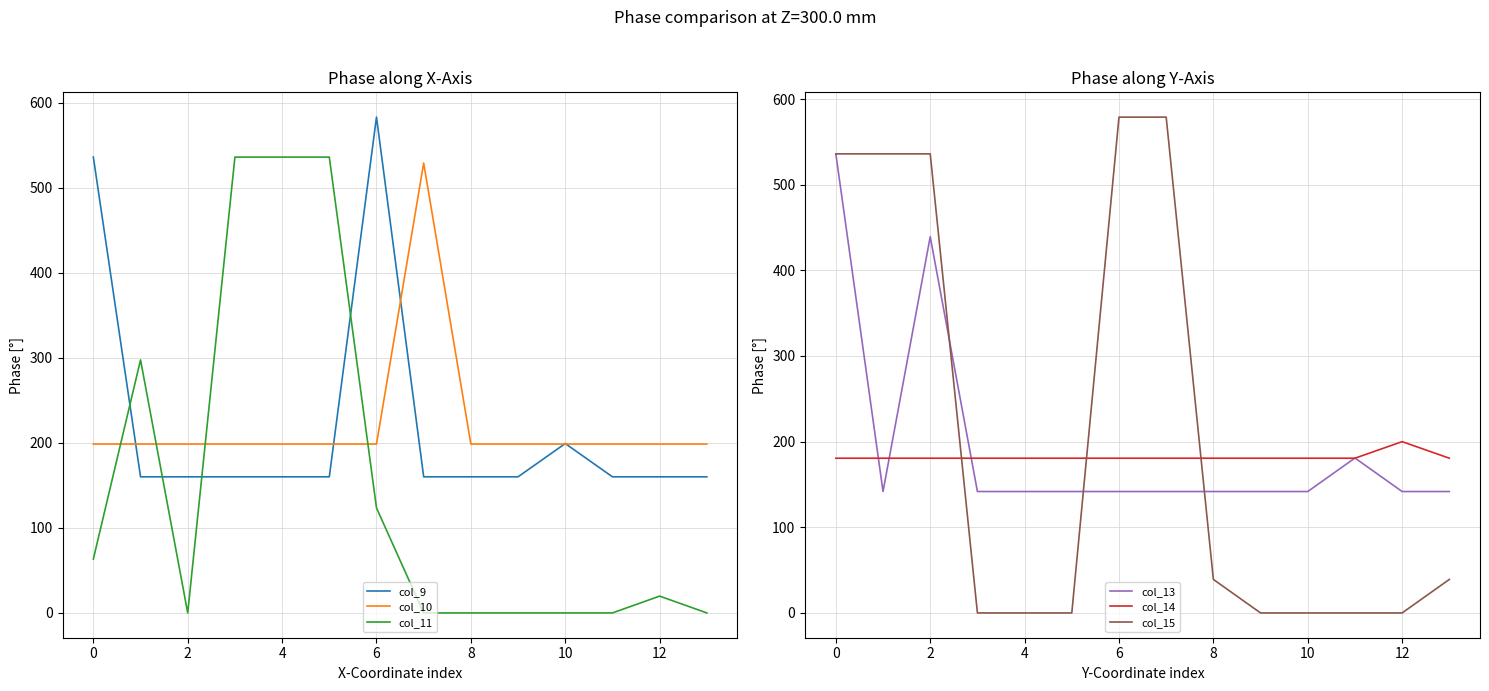

What is the minimum value for col_10?

198.6